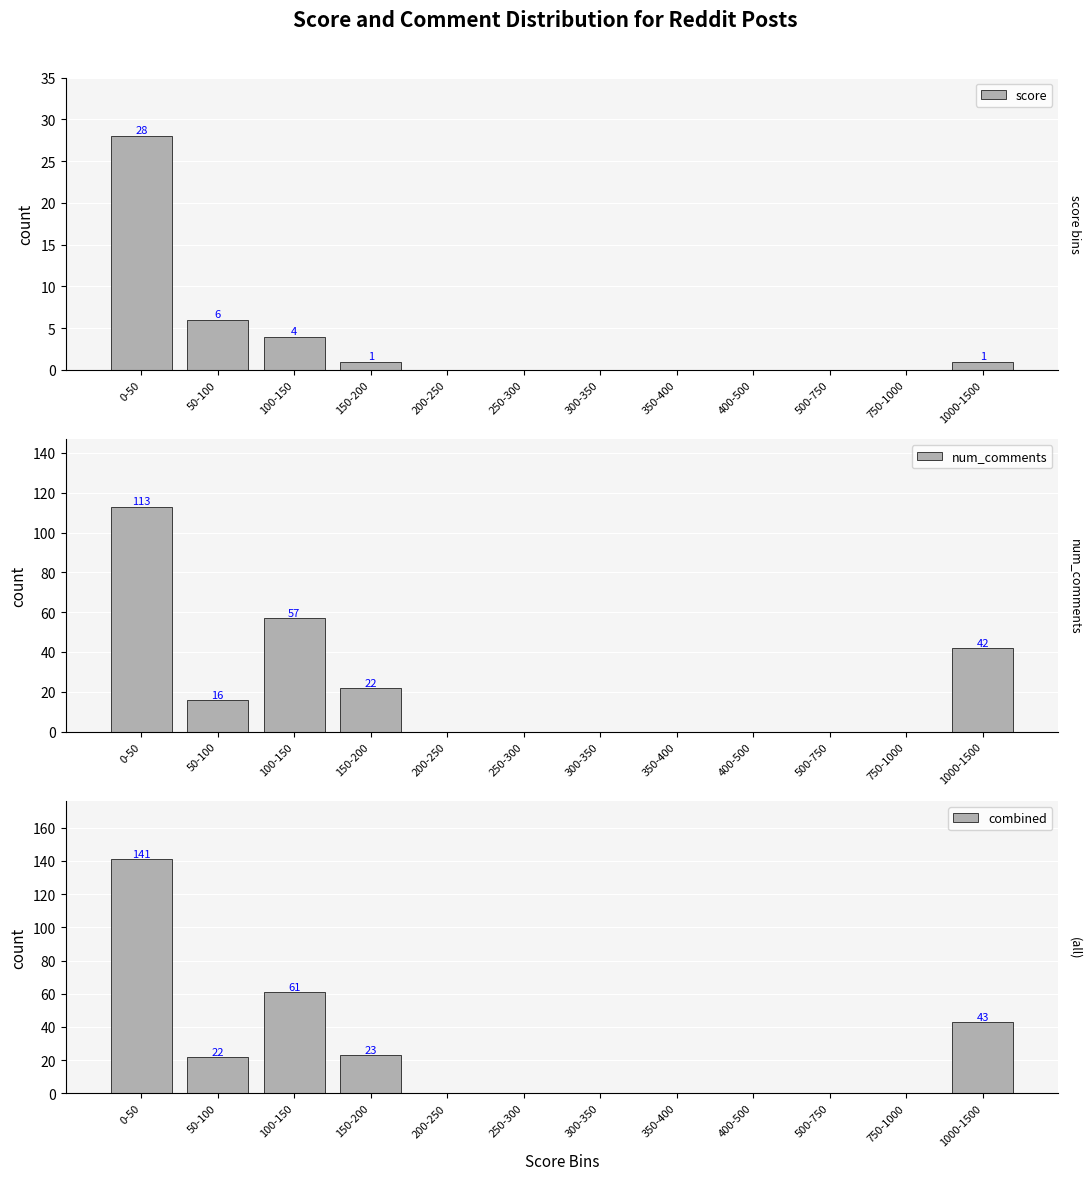

True or false: num_comments has a value of -50 at 400-500.

False